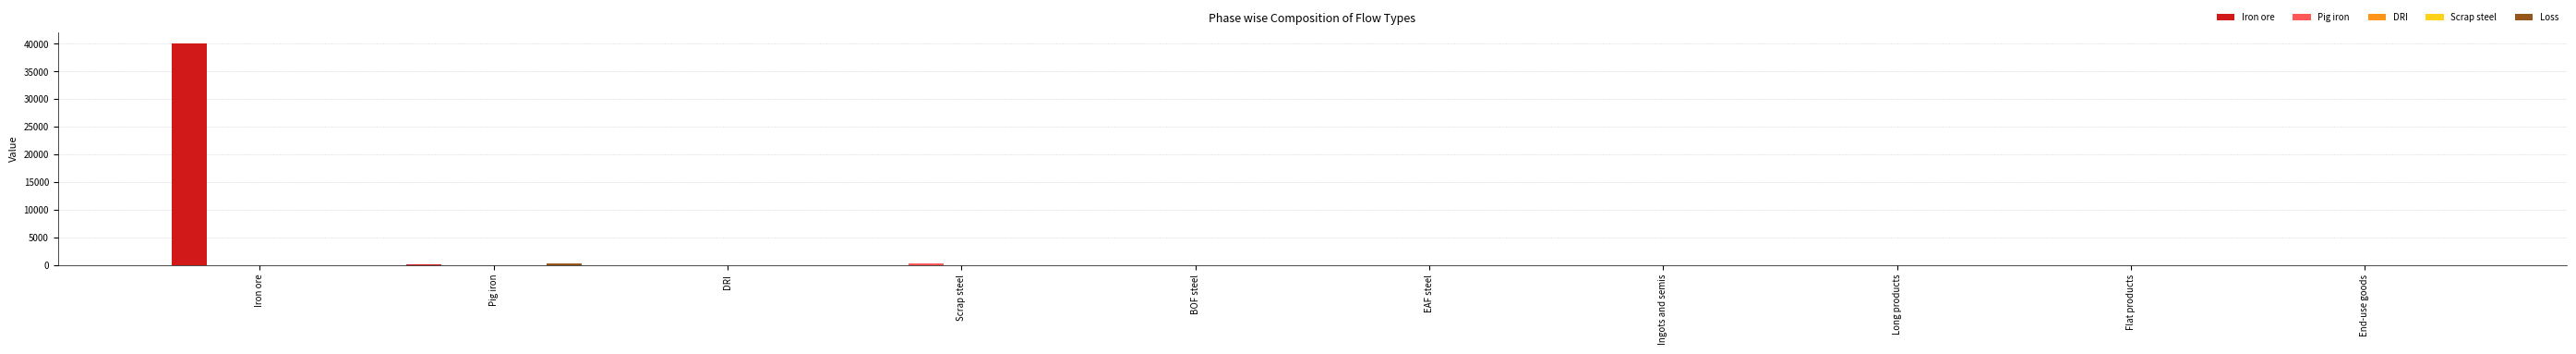

Which series has the largest total across all categories?

Iron ore